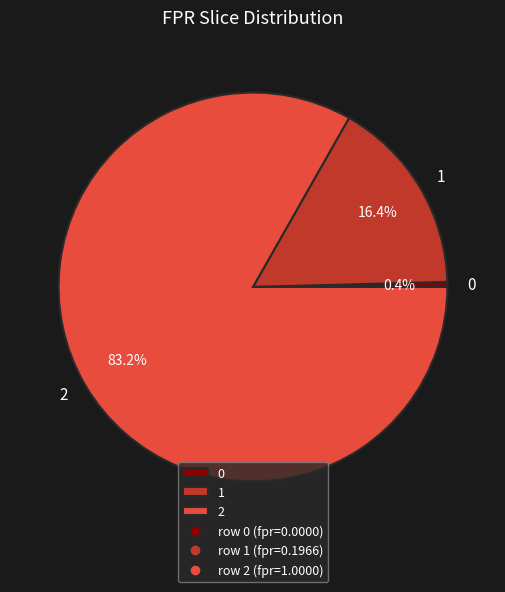

Count the number of slices in the pie.

3